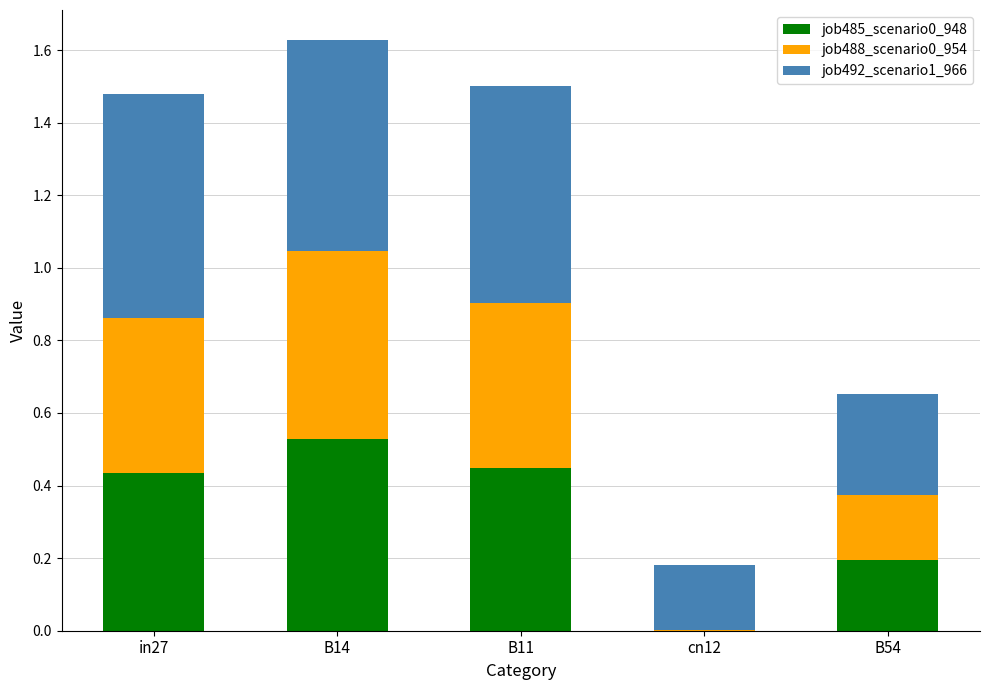

At which category is the sum across all series the highest?

B14